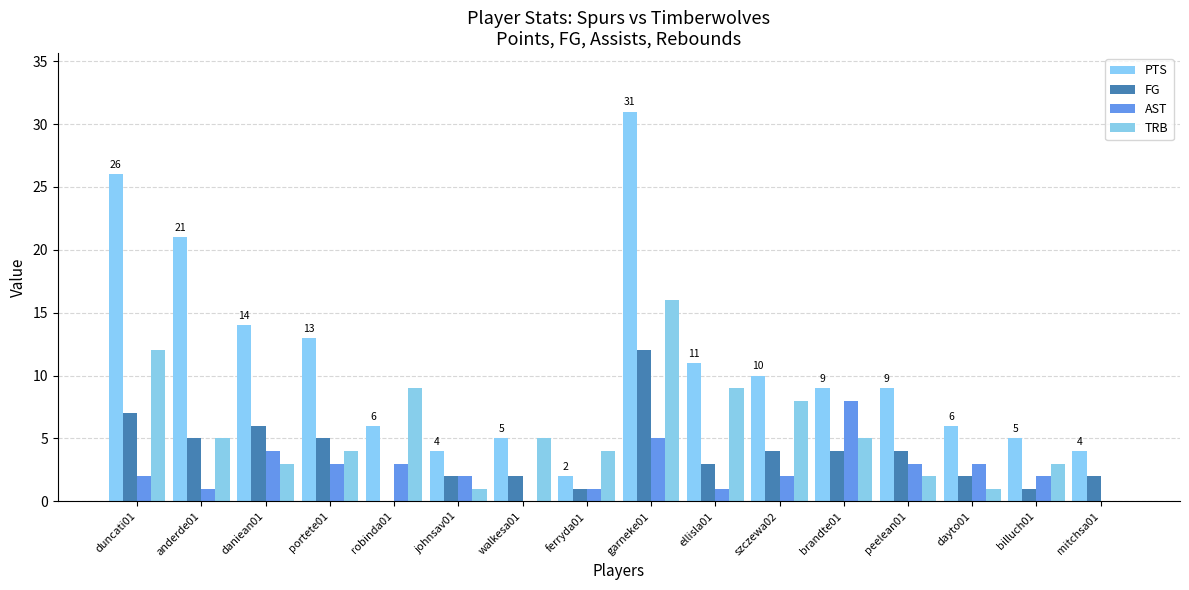

At which label does AST reach its minimum?

walkesa01